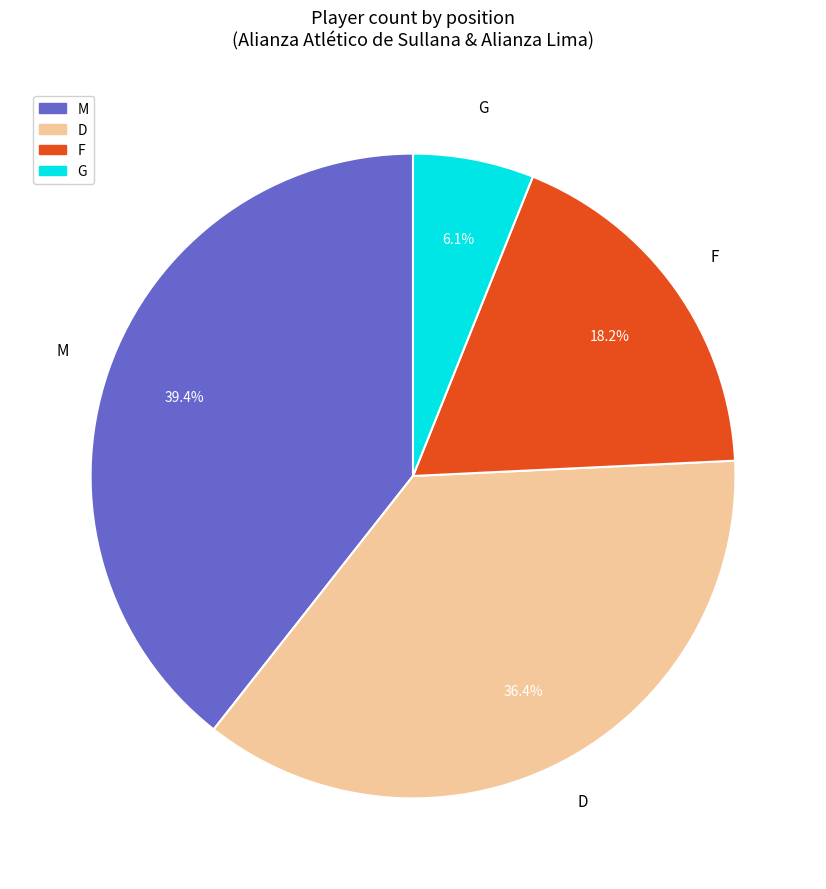

Count the number of slices in the pie.

4